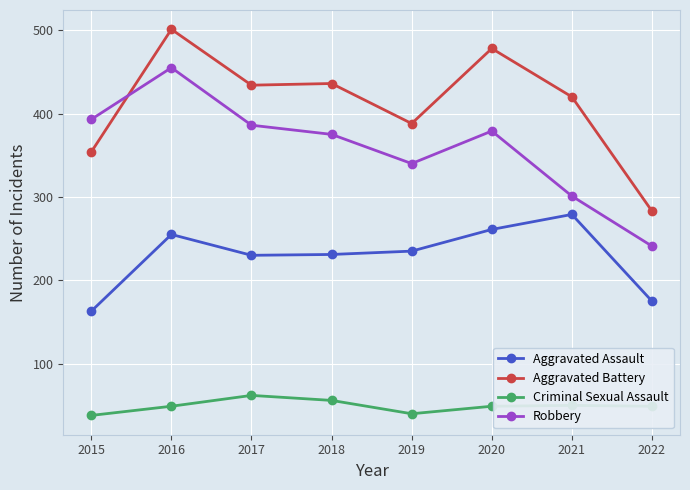

What is the maximum value for Robbery?

455